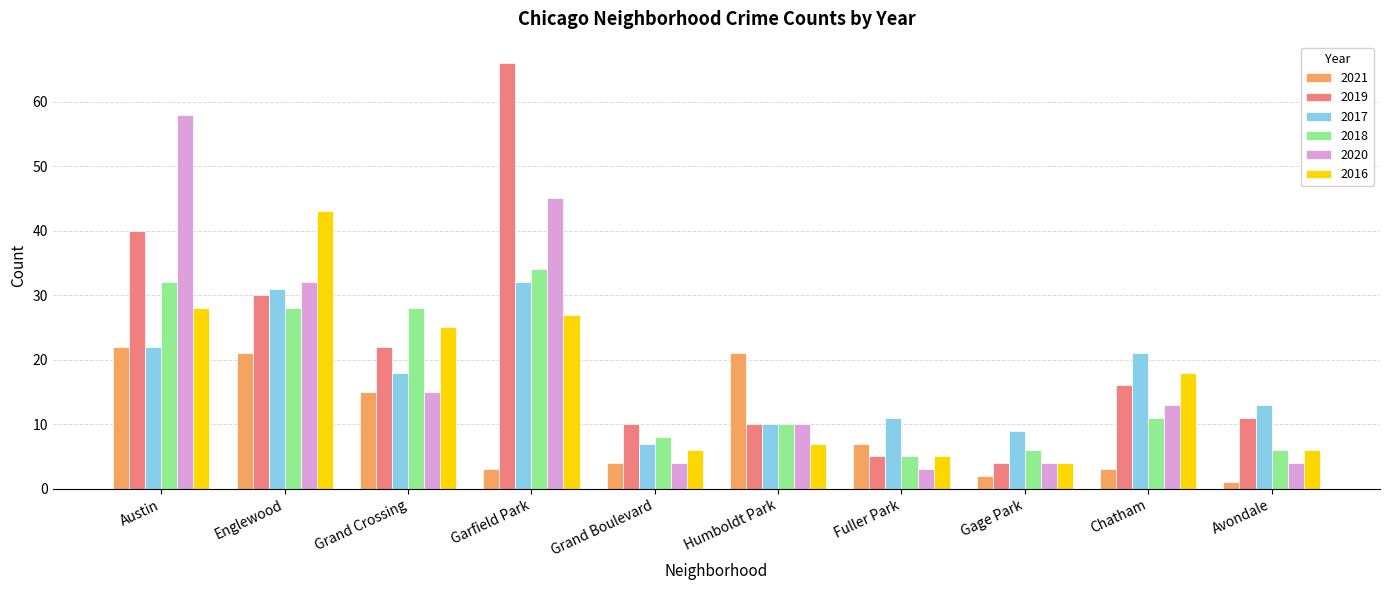

Which series has the widest spread of values?

2019